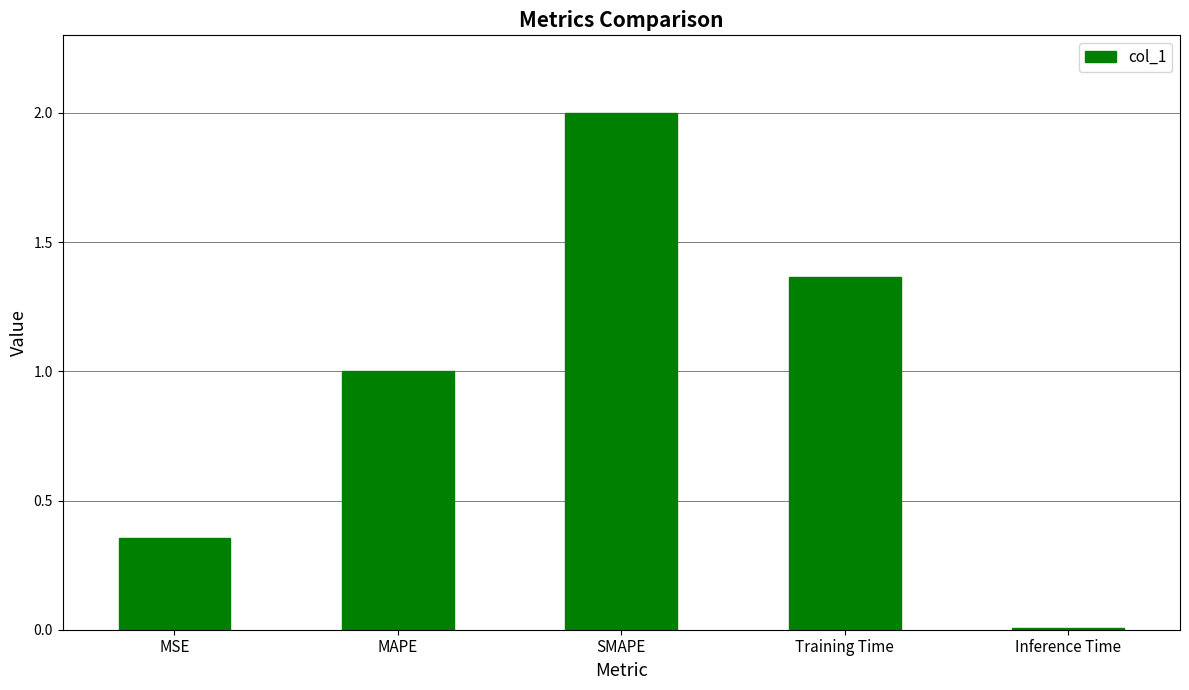

What is the label of the 4th bar from the left?

Training Time